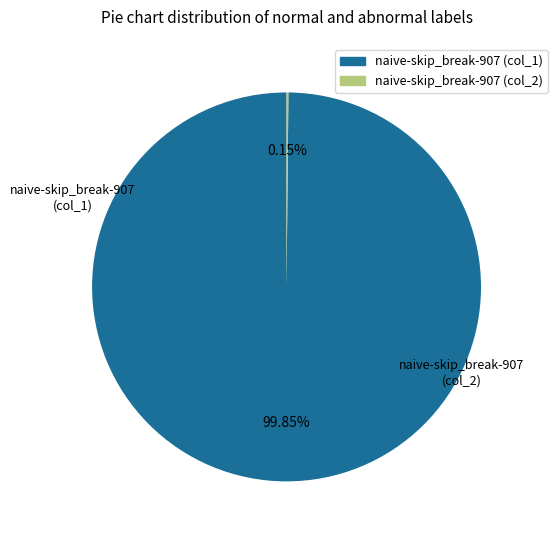

Which slice represents more than half of the pie?

naive-skip_break-907